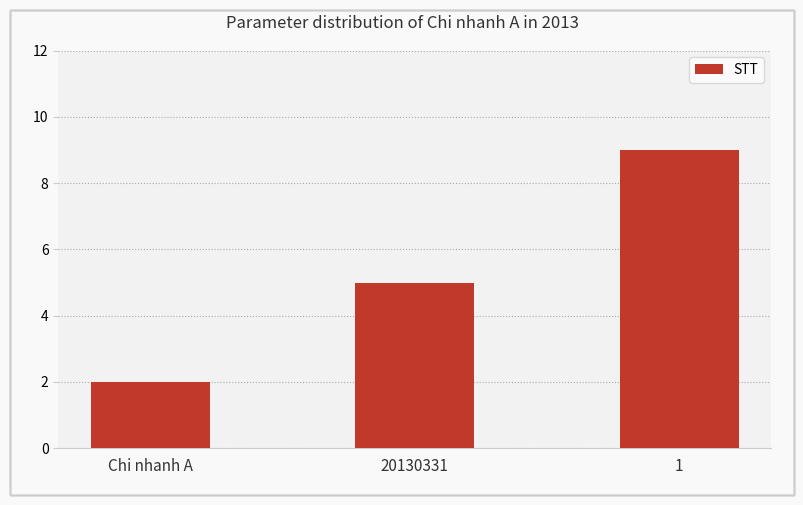

True or false: the data shows 9 at 1.

True